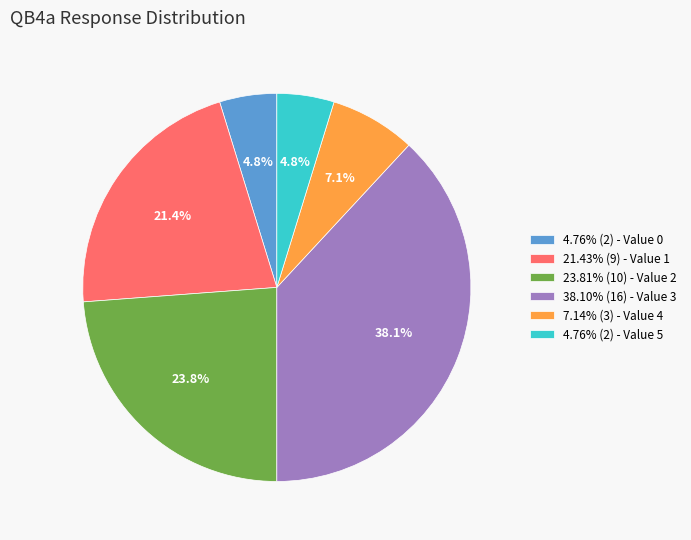

What is the ratio of the value at 23.81% (10) - Value 2 to the value at 4.76% (2) - Value 5?

5.0